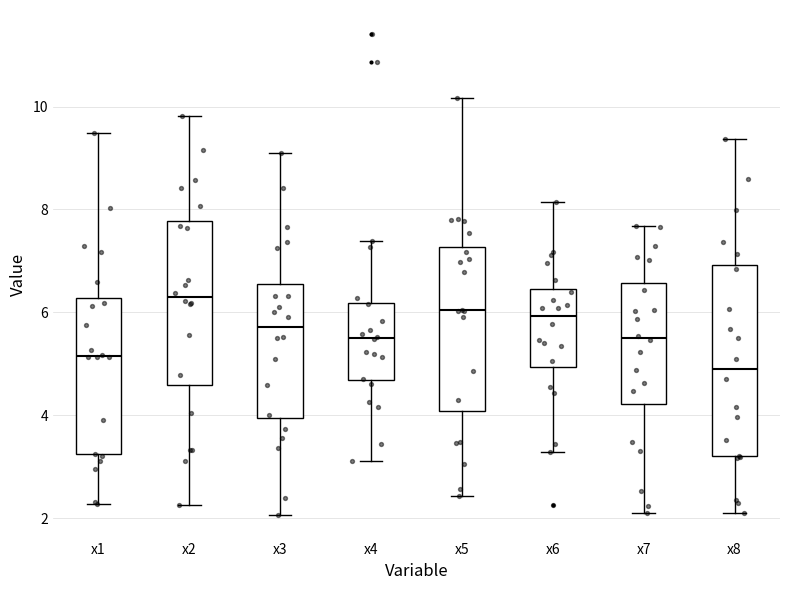

Where does the median line of the box for x1 sit on the y-axis? The values are not printed on the chart, so give them approximately, as read against the axis.

5.2